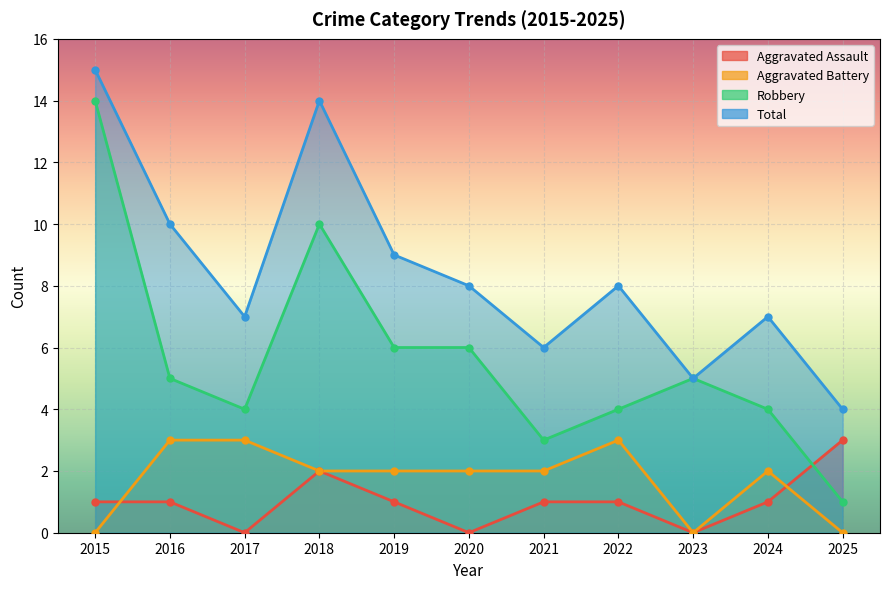

What is the total value across all series at 2025?

8